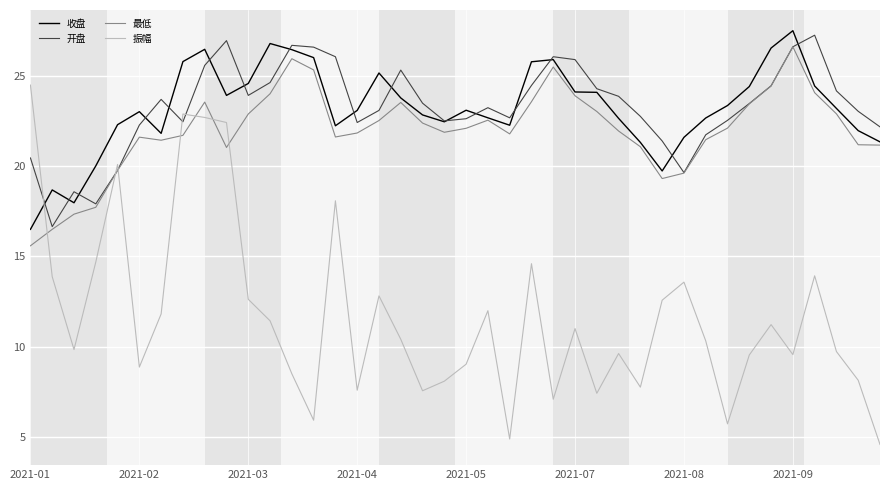

Which series has the largest range (max minus min)?

振幅